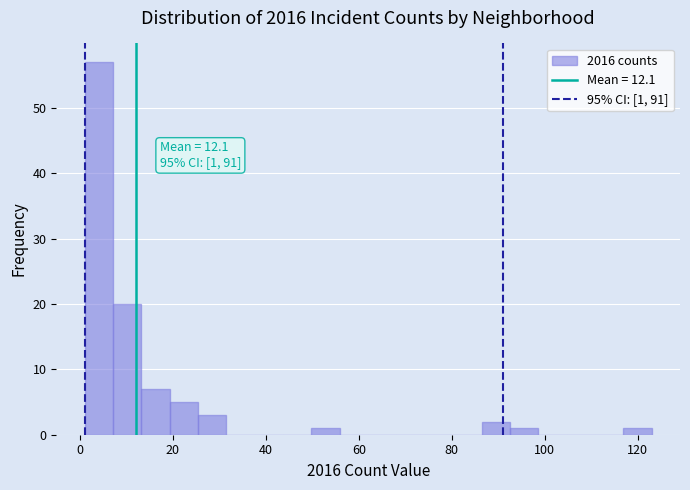

Around what value on the x-axis is the tallest bar? Give the approximate position of its centre, as read against the axis.

4